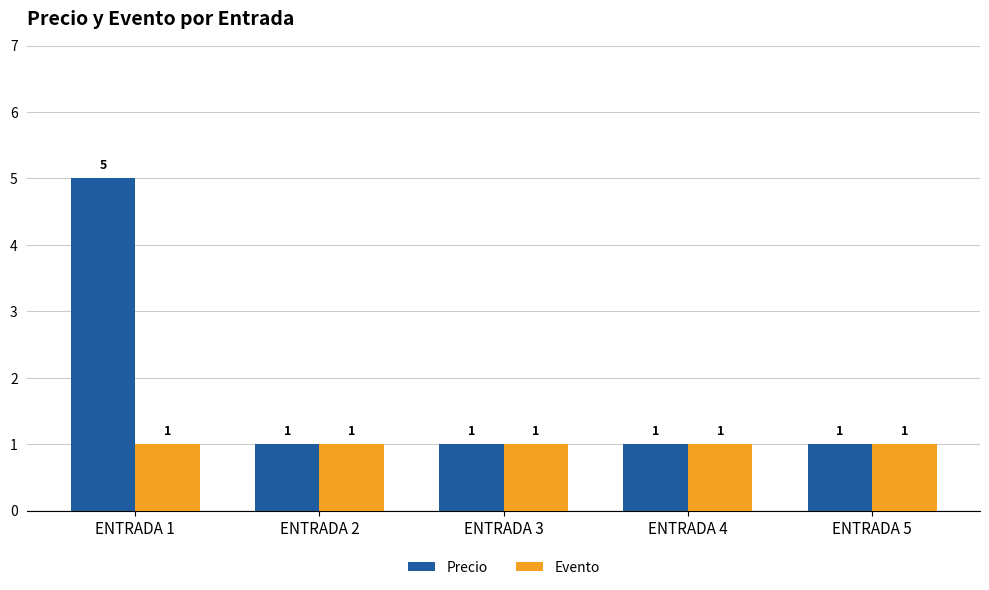

What is the value of the Evento bar at the 4th from the left?

1